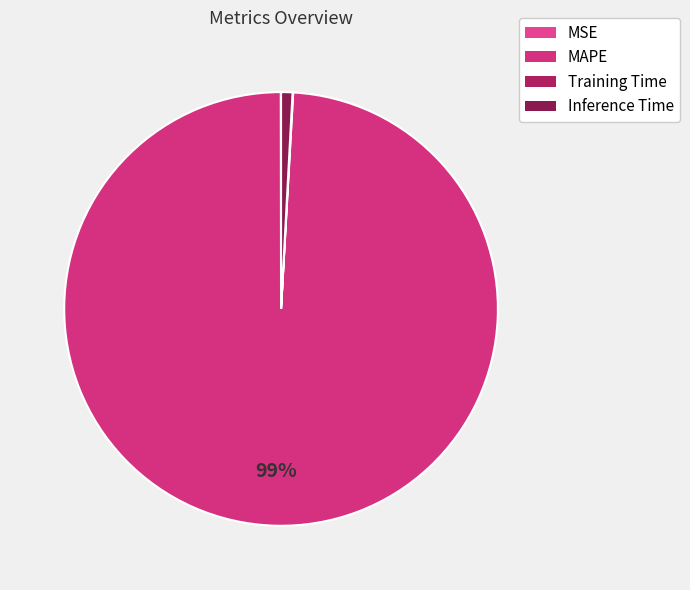

How much of the chart is everything except Training Time?

100.0%